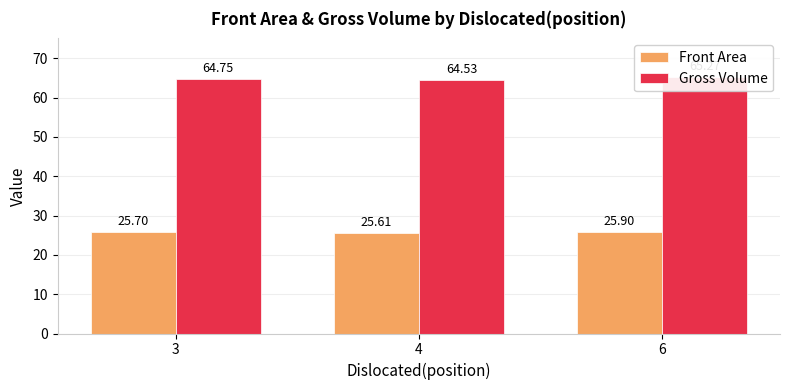

What is the difference between the maximum and minimum values in the Front Area series?

0.3